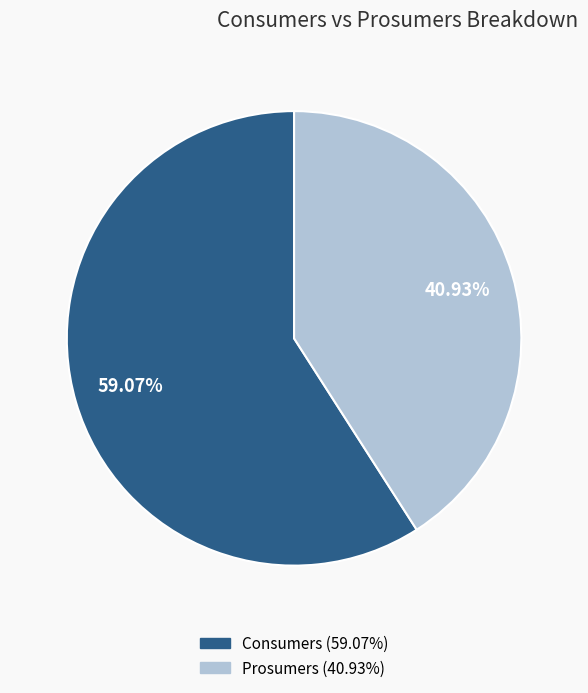

True or false: Prosumers accounts for 41% of the total.

True